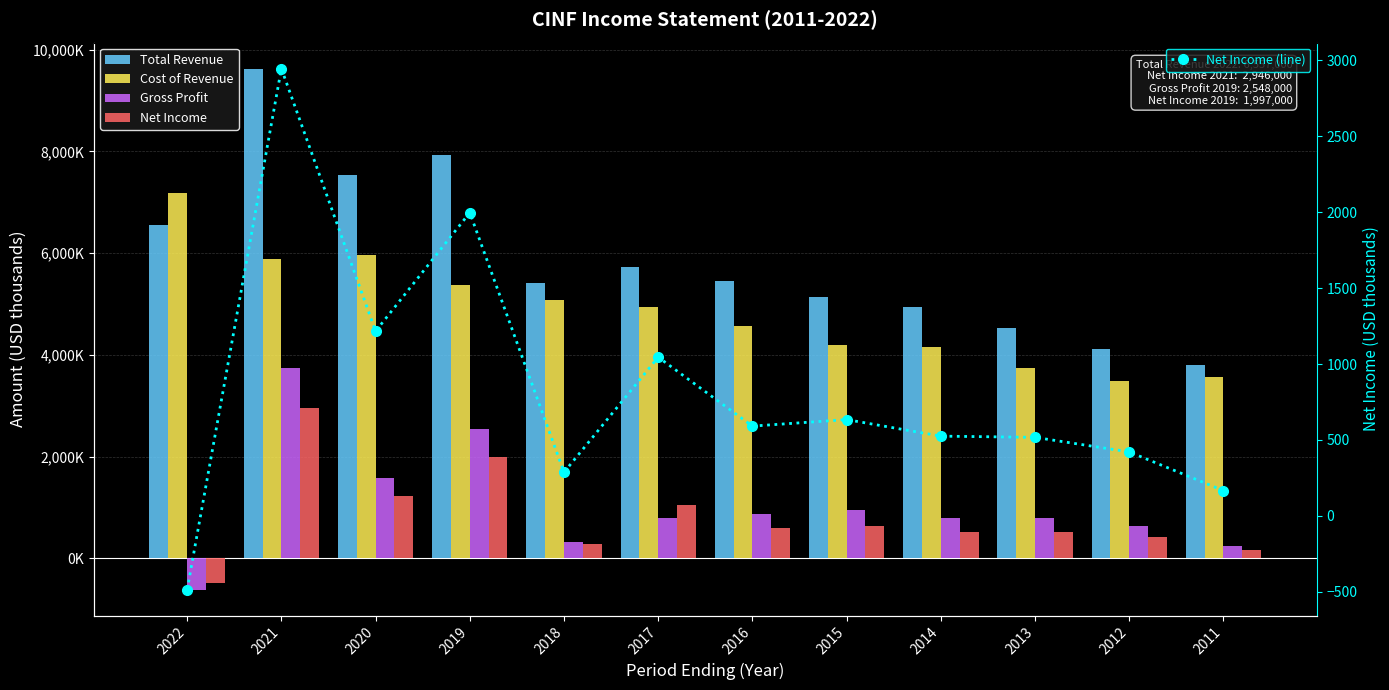

Which series has the largest range (max minus min)?

Total Revenue